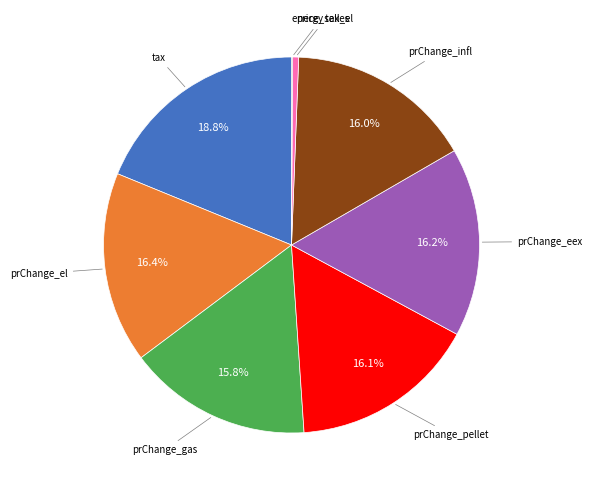

Is there a majority slice in this chart?

No